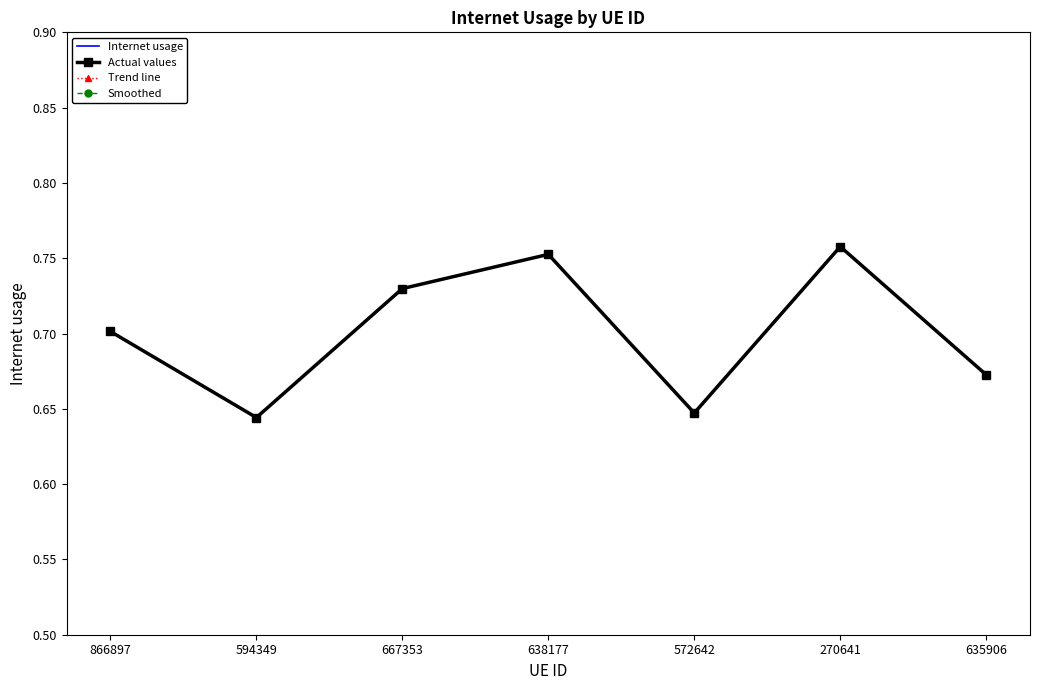

True or false: Internet usage and Actual values intersect in this chart.

False